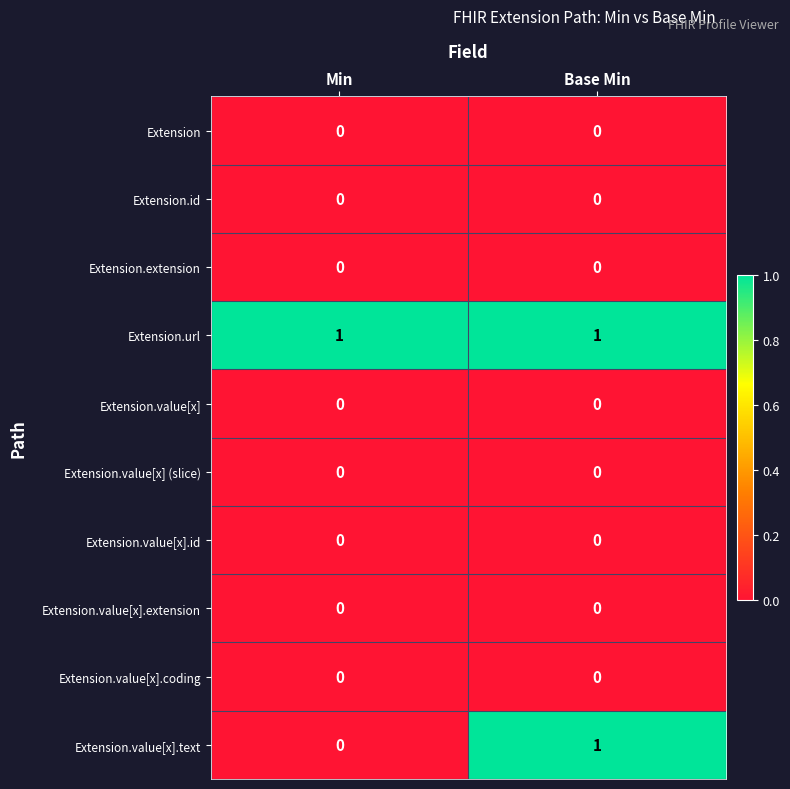

Reading left to right, extract all data points from this chart.

Extension: 0	0
Extension.id: 0	0
Extension.extension: 0	0
Extension.url: 1	1
Extension.value[x]: 0	0
Extension.value[x] (slice): 0	0
Extension.value[x].id: 0	0
Extension.value[x].extension: 0	0
Extension.value[x].coding: 0	0
Extension.value[x].text: 0	1